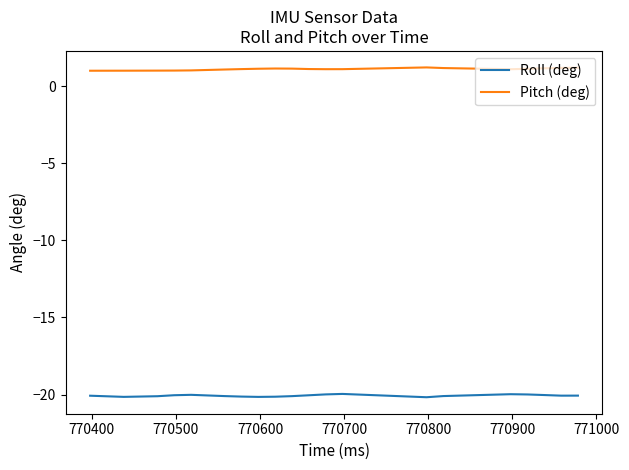

Does the chart have visible grid lines?

No